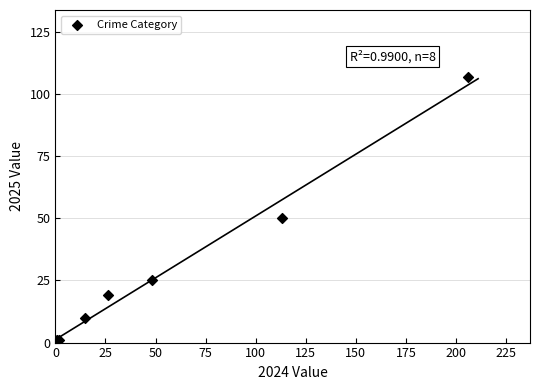

What Y value in the scatter plot is closest to 54?

50